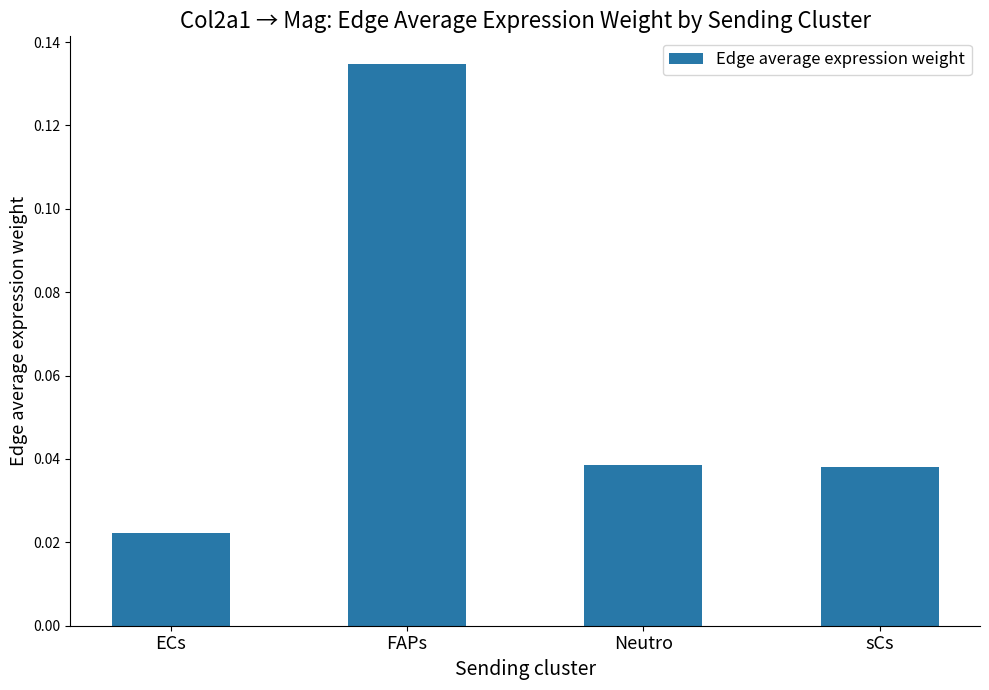

Which label corresponds to the largest value in the chart?

FAPs